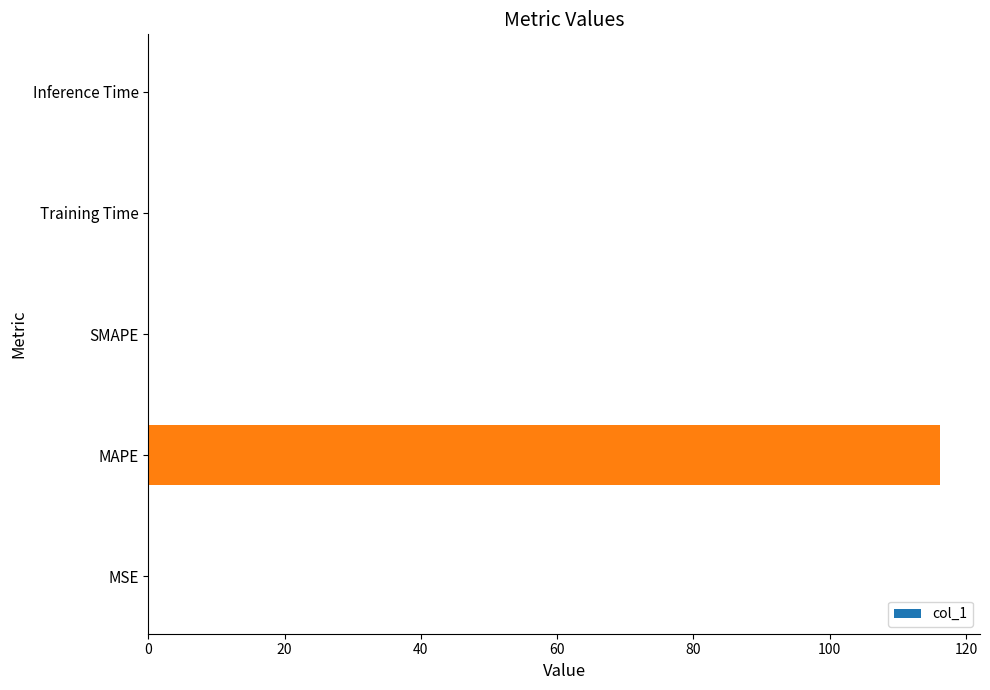

At which category does the chart reach its peak across all series?

MAPE